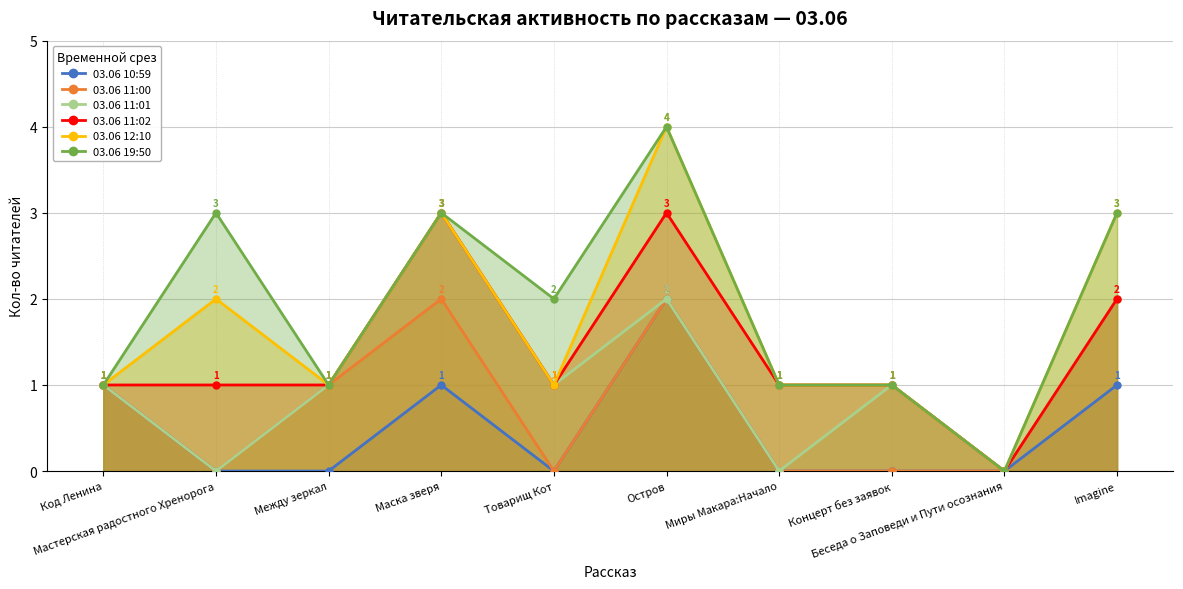

True or false: 03.06 11:02 and 03.06 19:50 intersect in this chart.

False